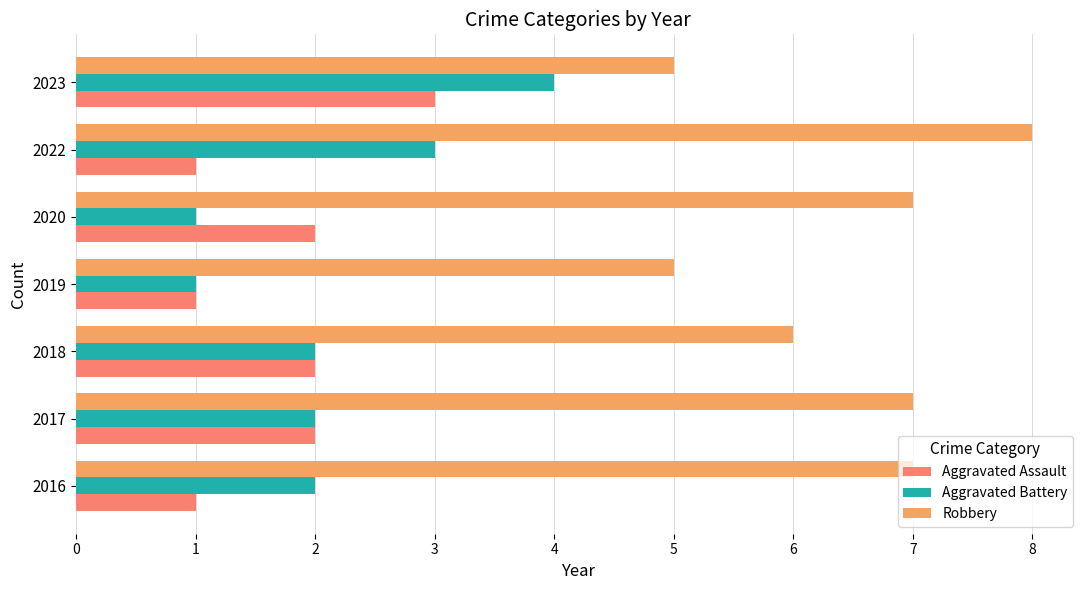

True or false: Aggravated Battery has a value of 3 at 2022.

True